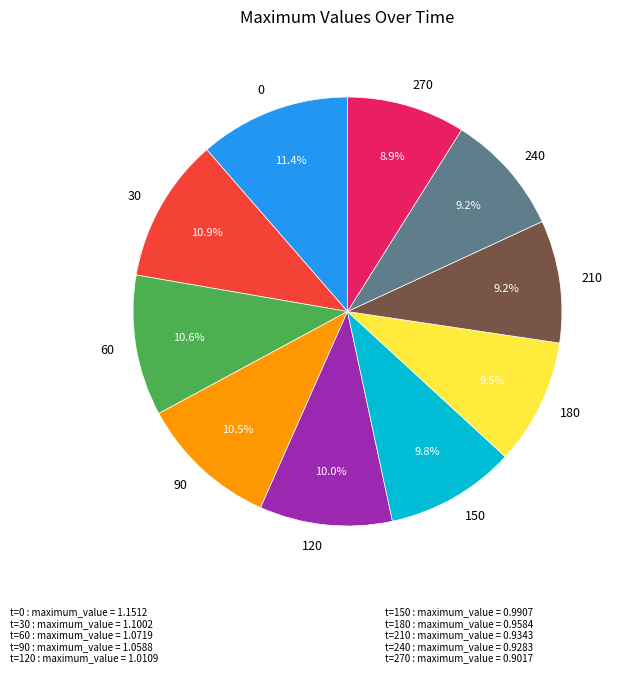

Count the number of slices in the pie.

10